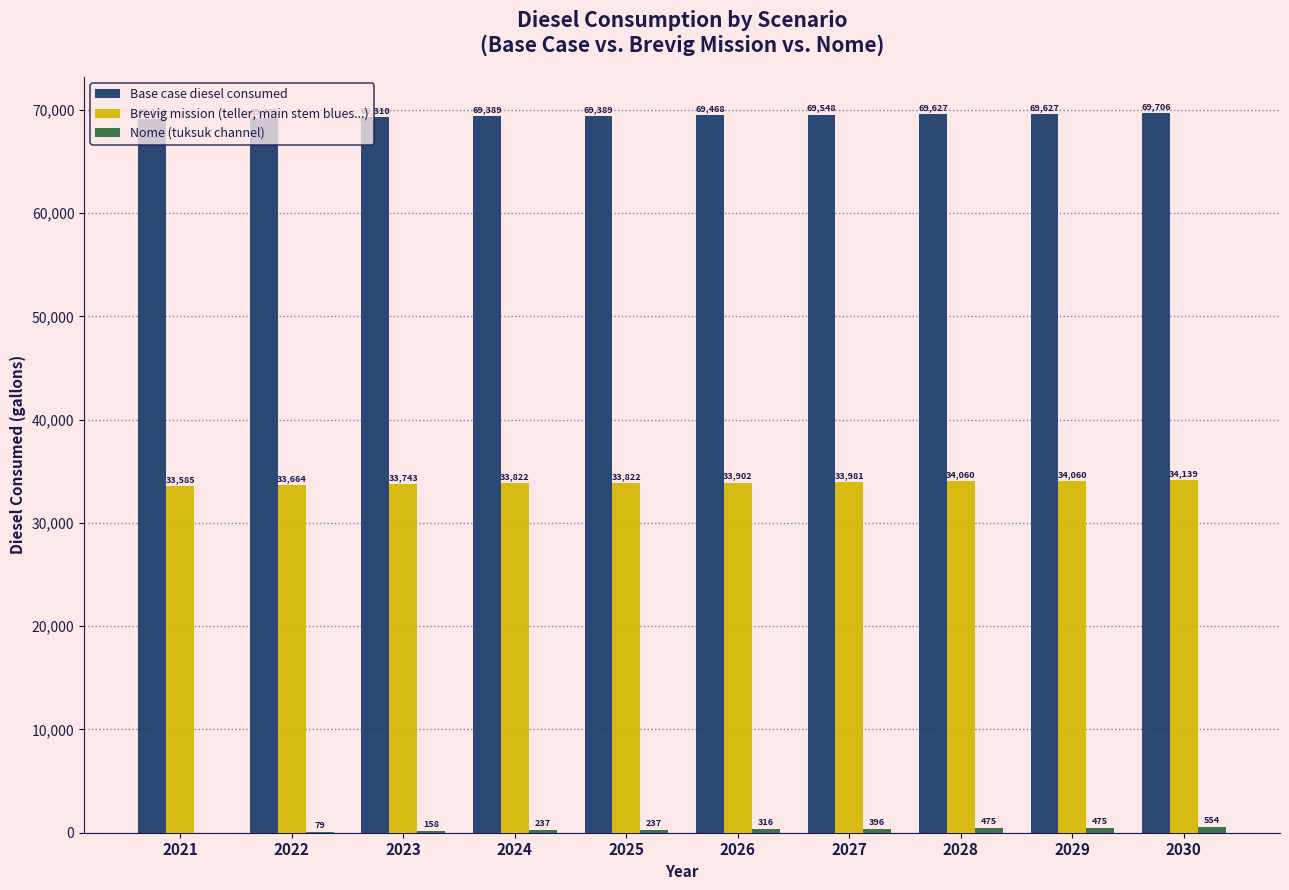

True or false: Base case diesel consumed has a value of 36690.7 at 2021.

False